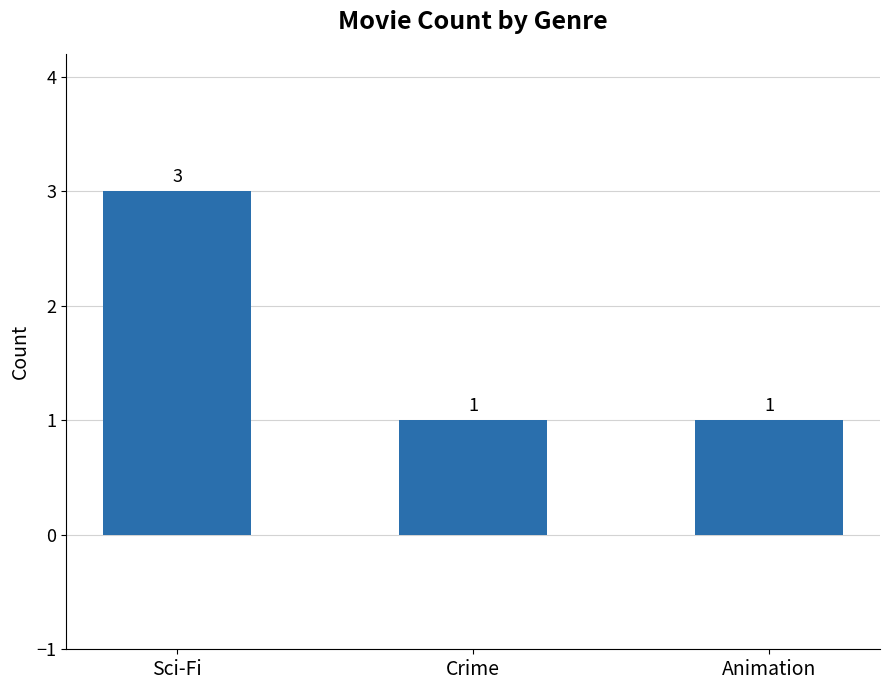

What is the sum of the values at Animation and Sci-Fi?

4